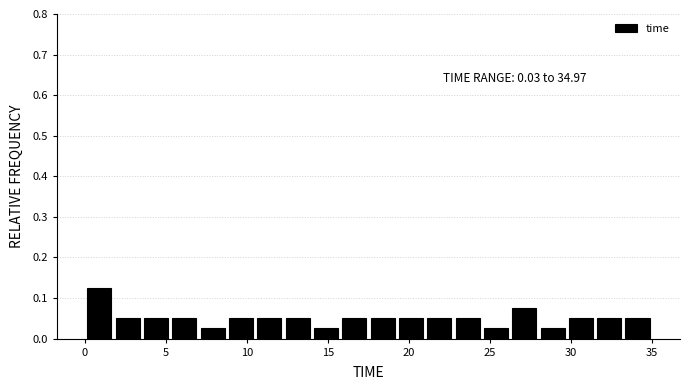

Read against the x-axis, roughly where is the centre of the tallest bar?

1.0